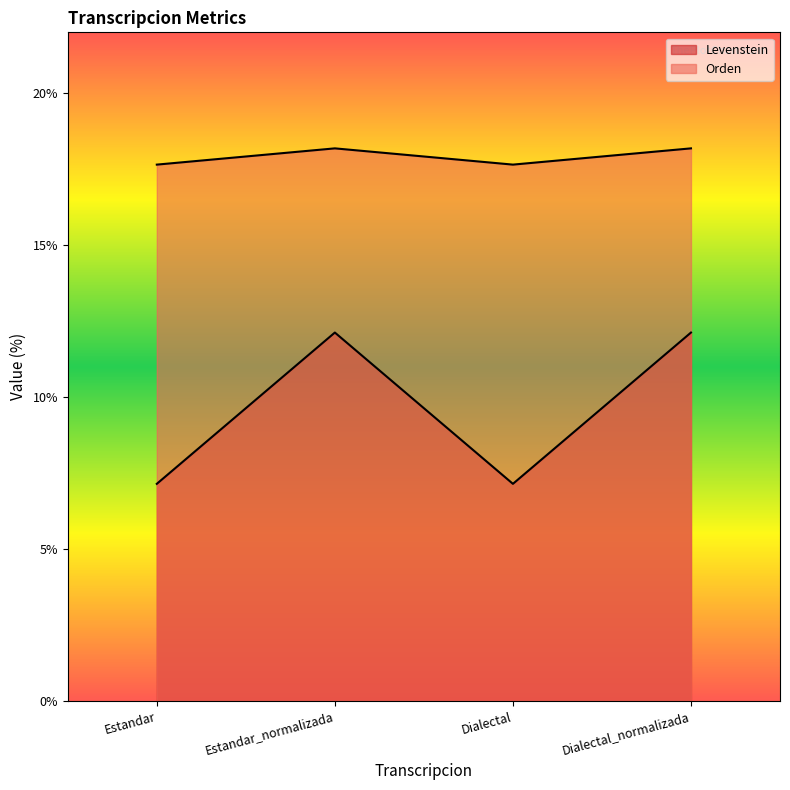

What position from the left is Dialectal?

3